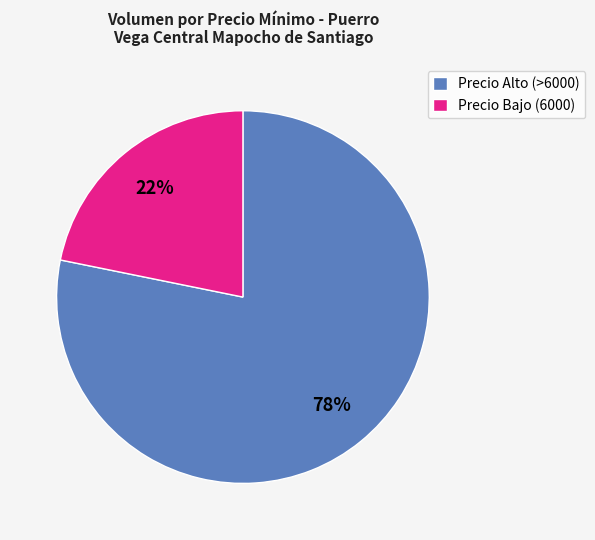

How many slices are in this pie chart?

2